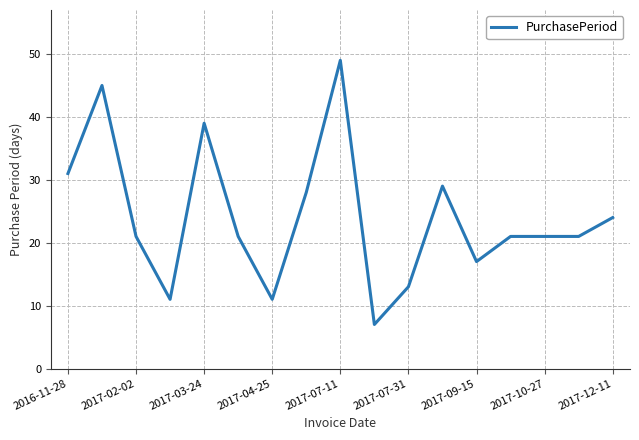

What is the maximum value shown in the chart?

49